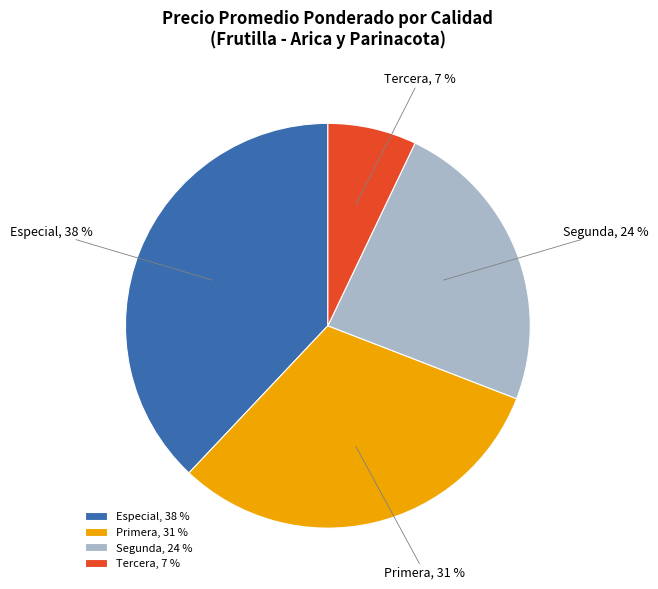

Approximately how many times larger is the value at Primera compared to Especial?

0.8